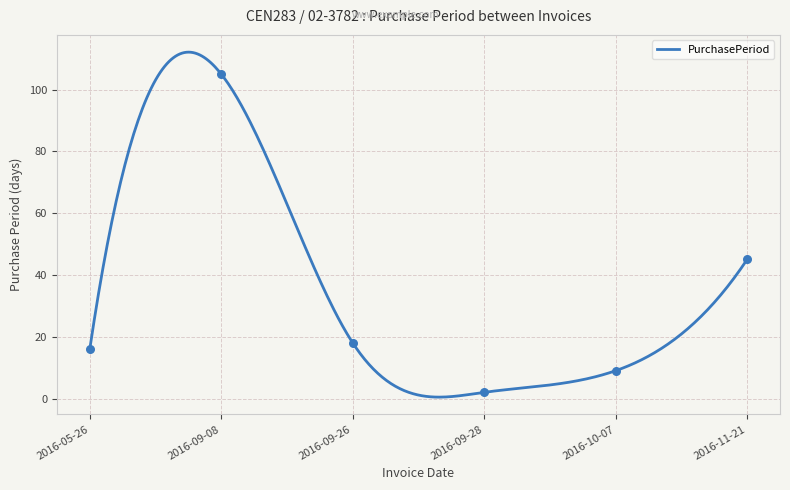

Between 2016-11-21 and 2016-09-08, which is larger?

2016-09-08